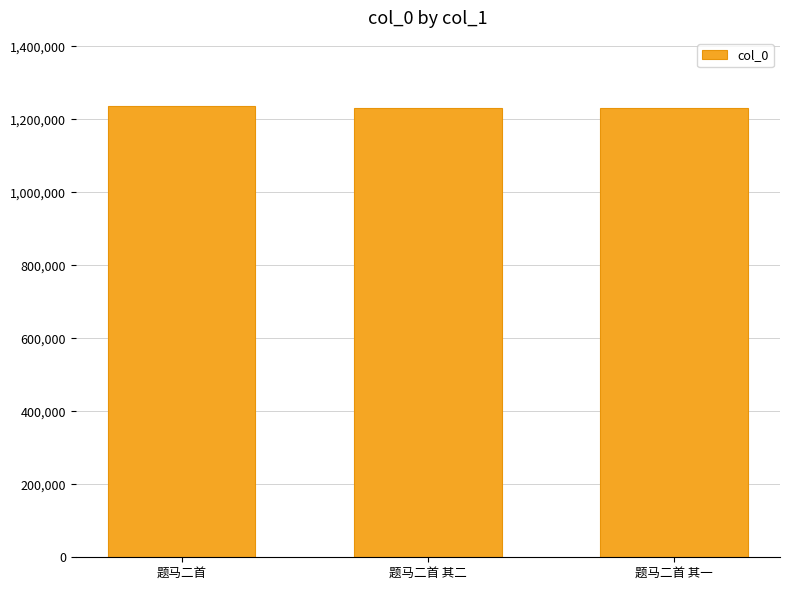

What is the change in value from 题马二首 to 题马二首 其一?

-6086